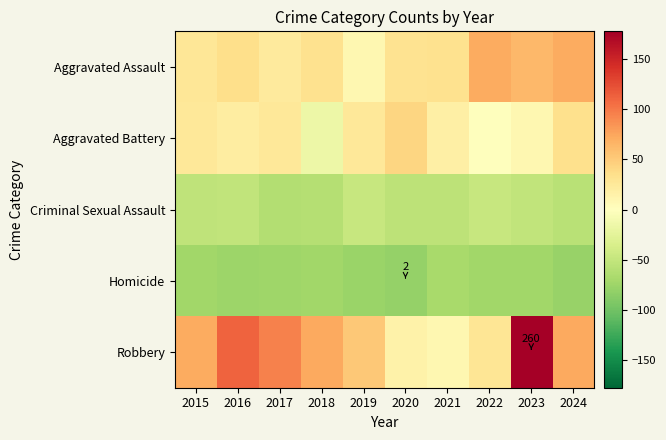

Is the value of Robbery at 2024 greater than the value of Criminal Sexual Assault at 2022?

Yes